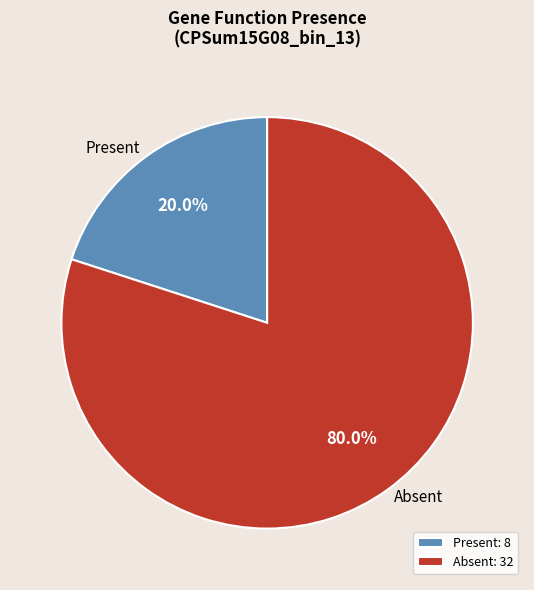

Is the sum of Absent and Present greater than half?

Yes